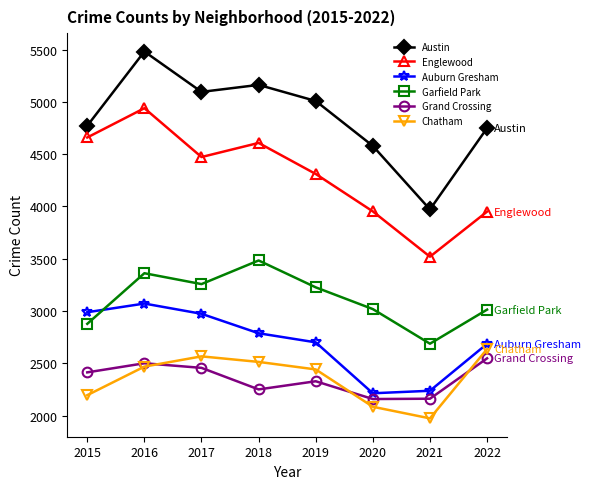

True or false: Chatham and Garfield Park intersect in this chart.

False